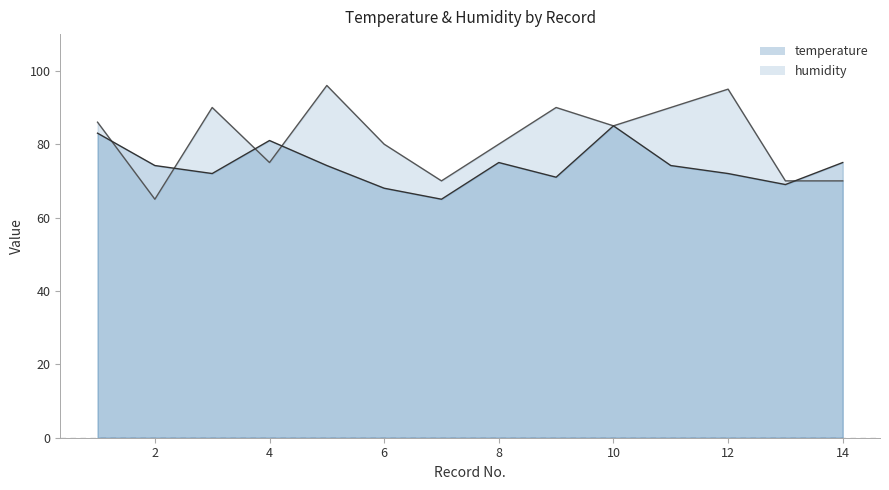

At how many categories does at least one series exceed 84?

7